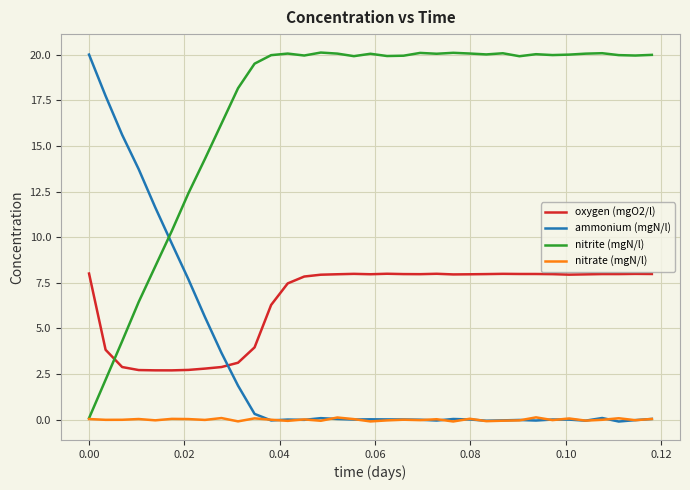

Rank the series by their average value, from lowest to highest.

nitrate (mgN/l), ammonium (mgN/l), oxygen (mgO2/l), nitrite (mgN/l)